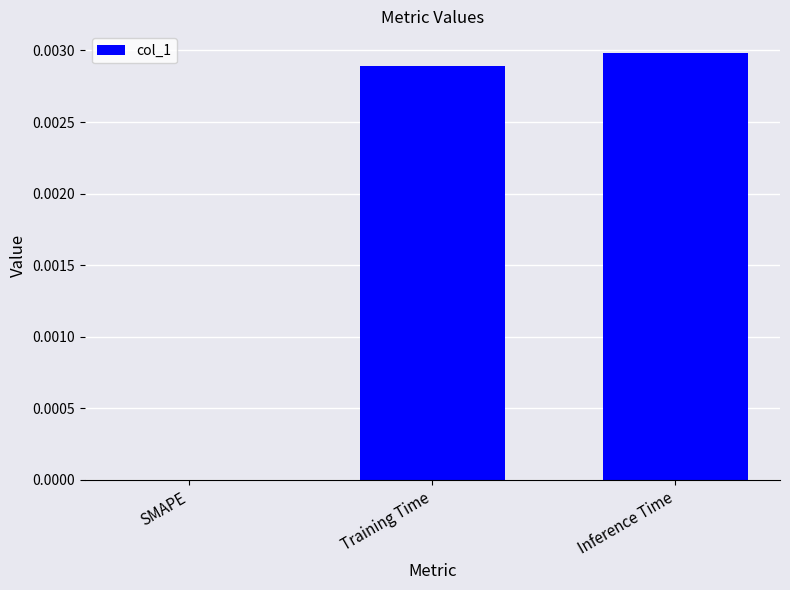

True or false: the data shows 0.0 at Inference Time.

True